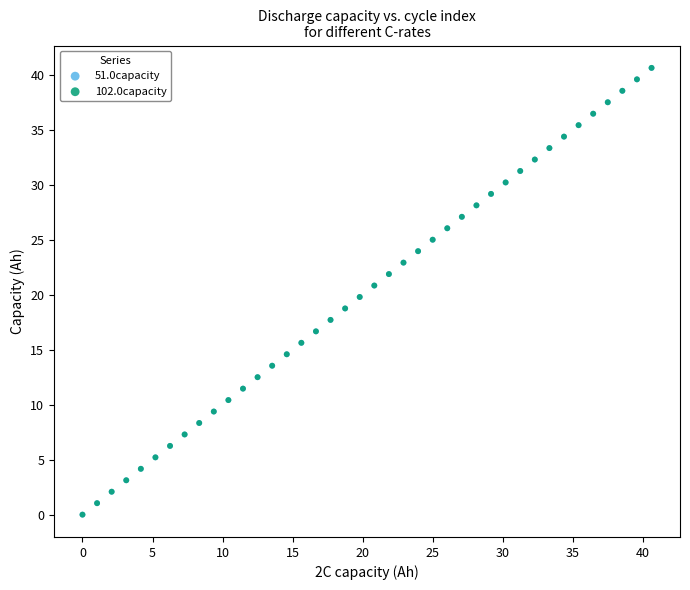

Which series has the largest Y range (max minus min)?

102.0capacity